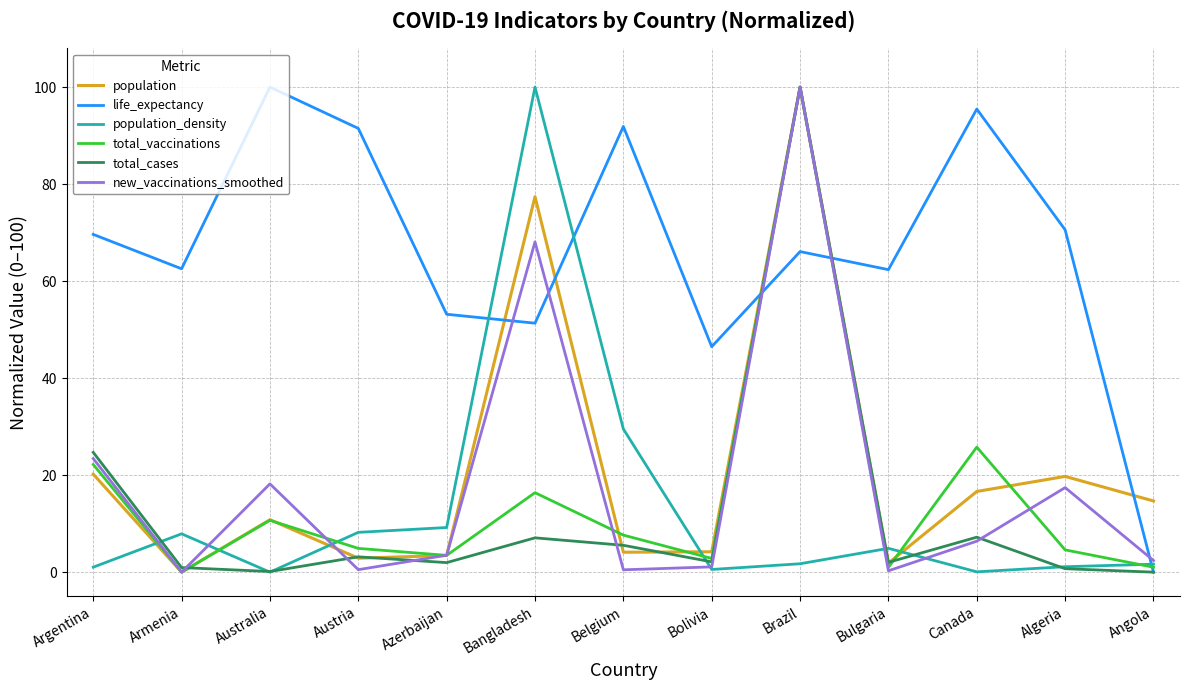

What value does the population series have at Canada?

16.6